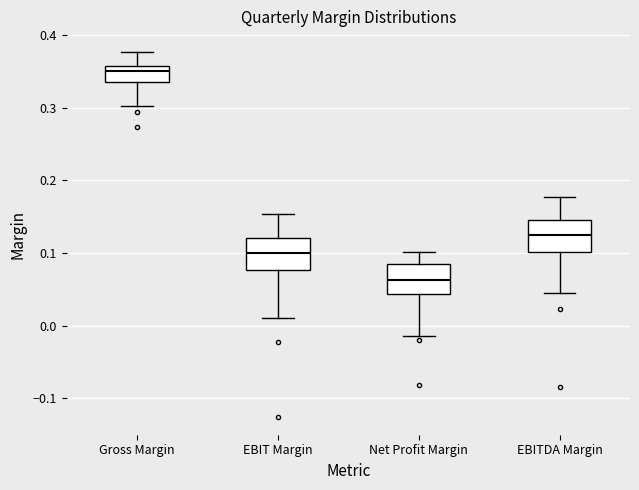

Which box has the highest median line?

Gross Margin